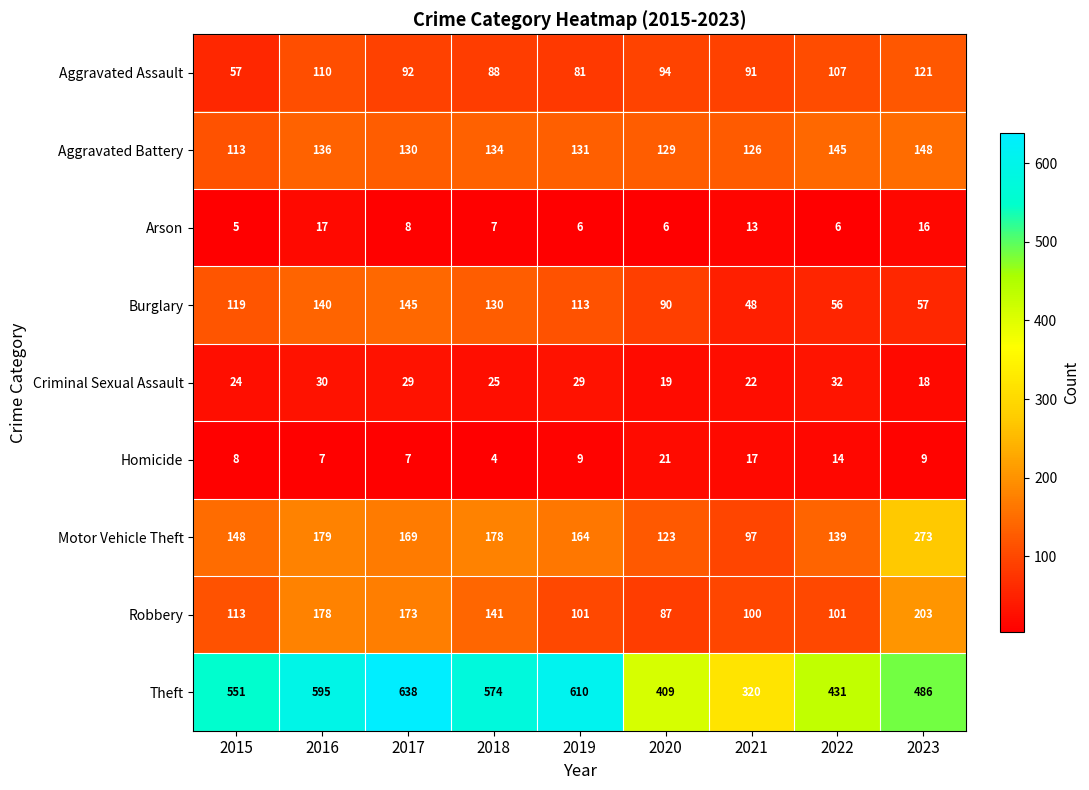

At which label does Burglary reach its peak?

2017